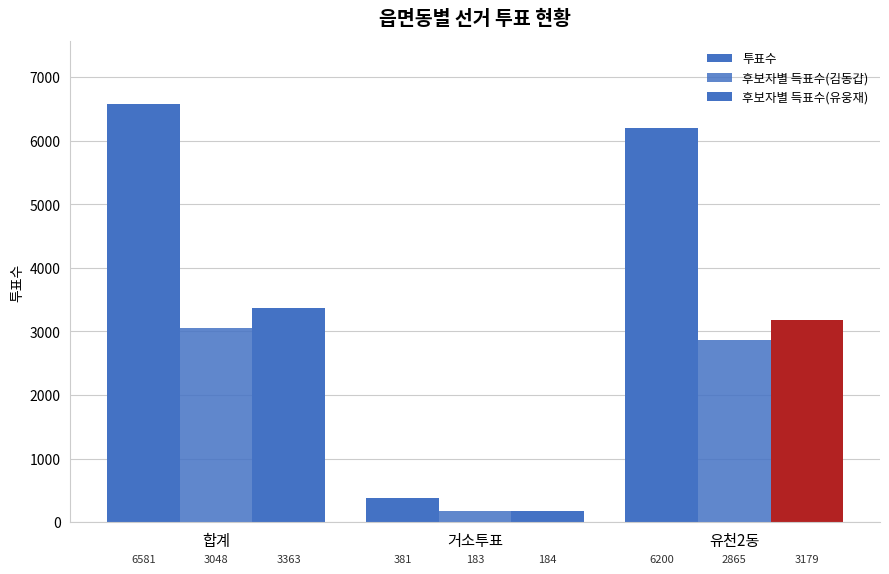

Which series changed the most between 합계 and 거소투표?

투표수